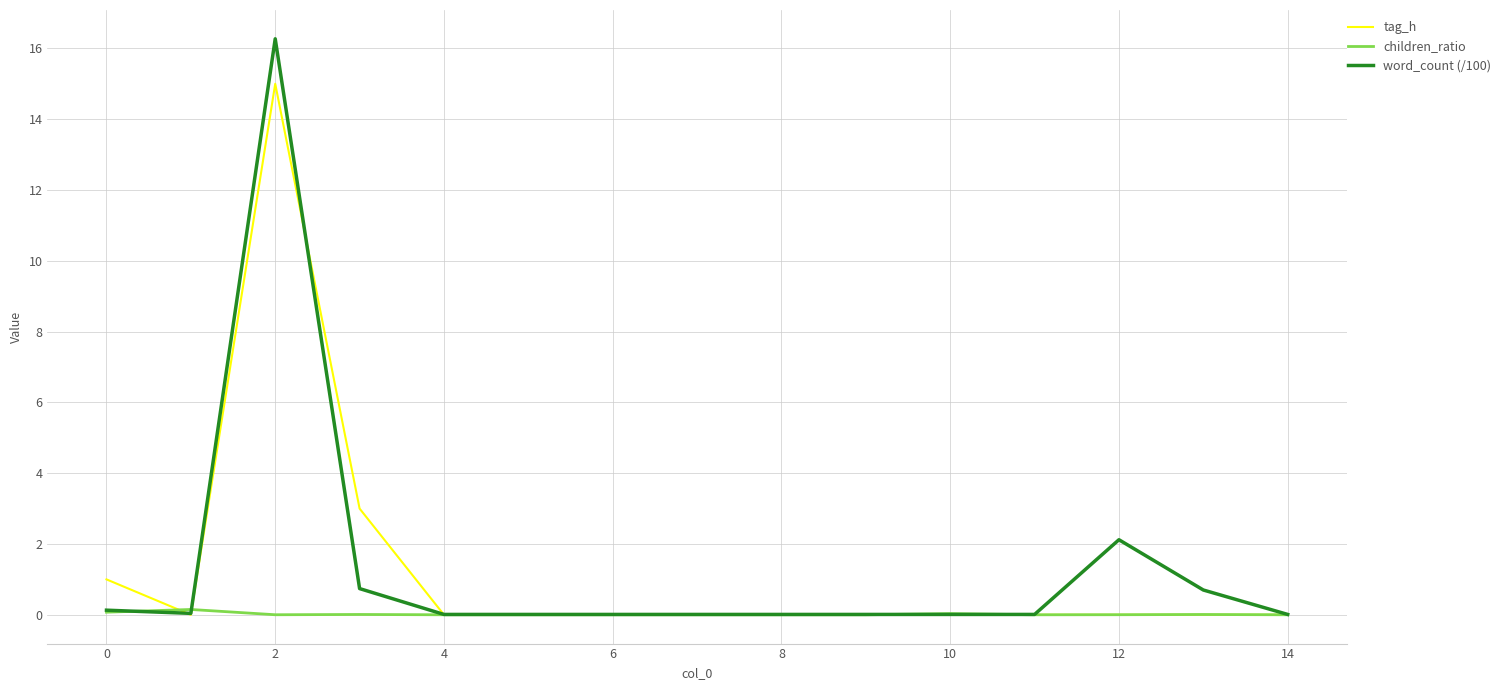

Which series has the largest range (max minus min)?

word_count (/100)